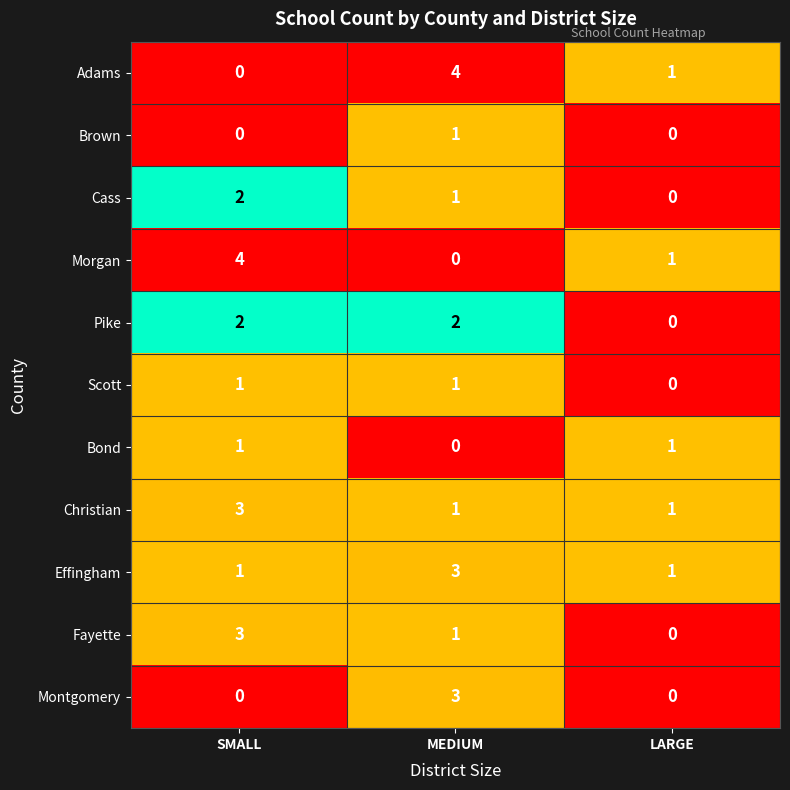

Where does the Adams series first go above 1?

MEDIUM